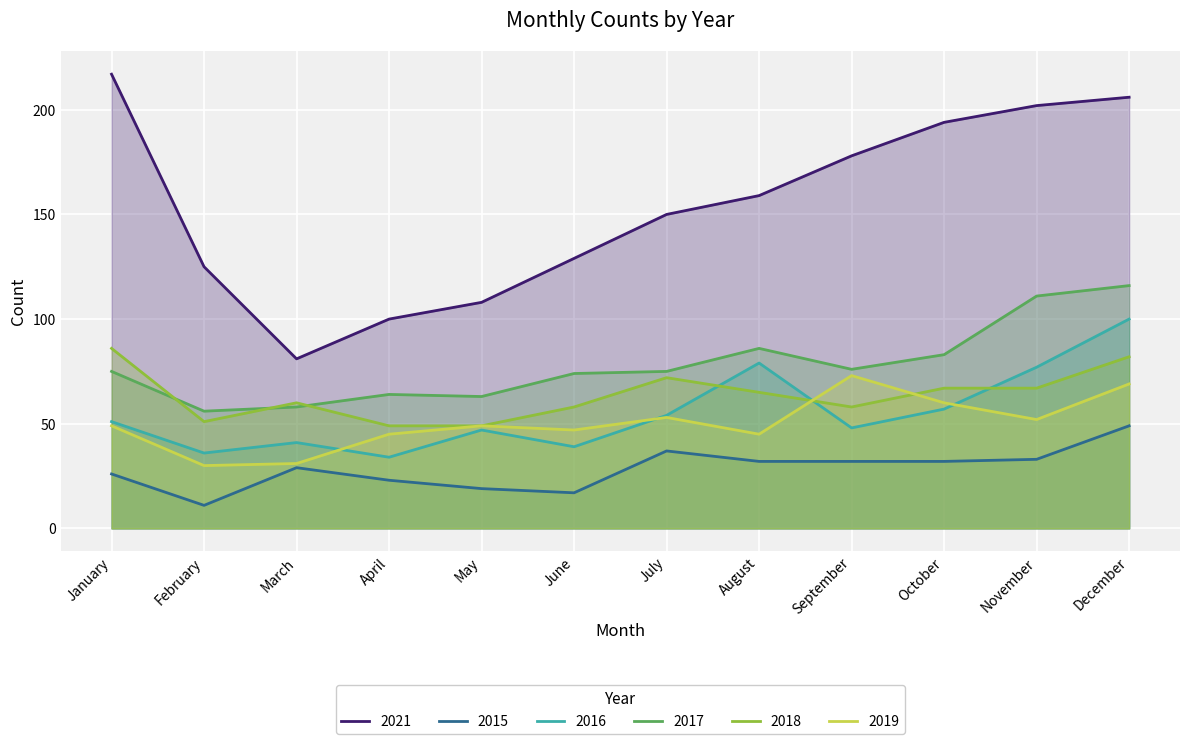

Which series changed the most between September and December?

2016